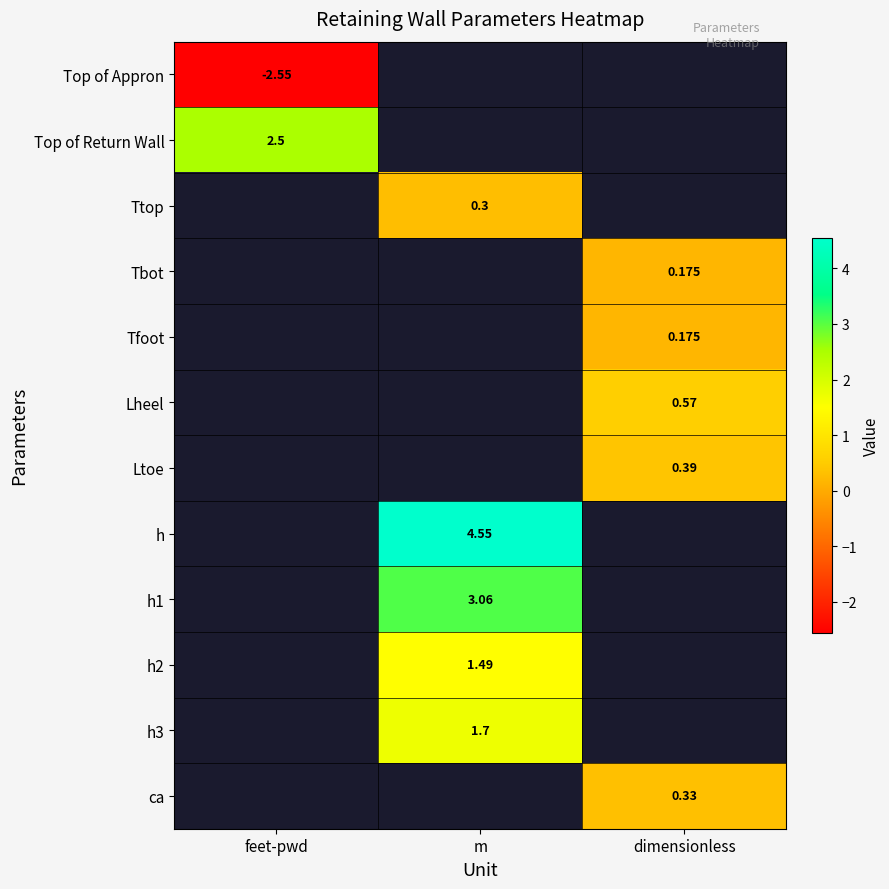

Which series has the widest spread of values?

Top of Appron